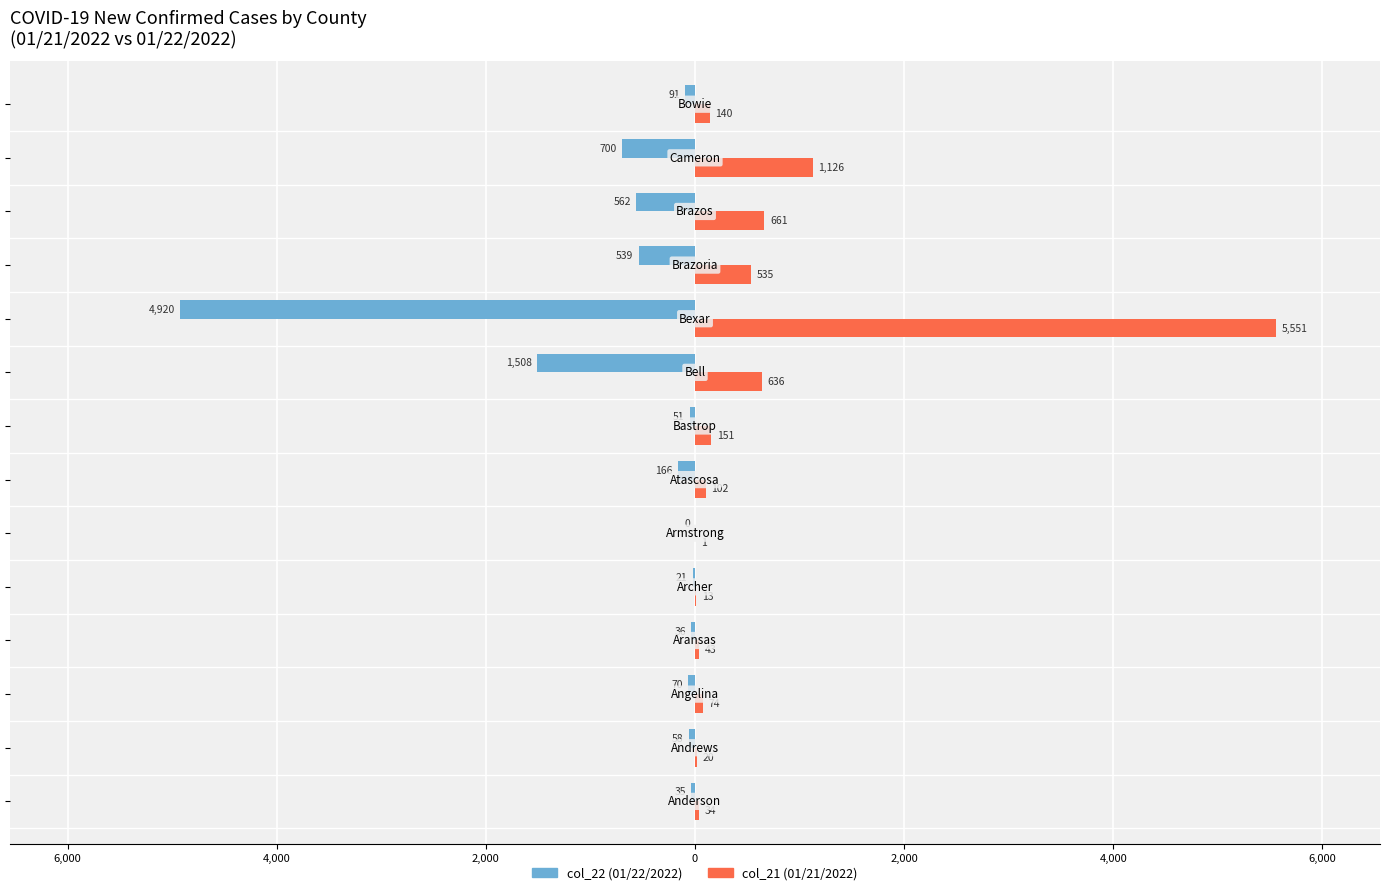

What are all the series names shown in the legend?

col_22 (01/22/2022), col_21 (01/21/2022)